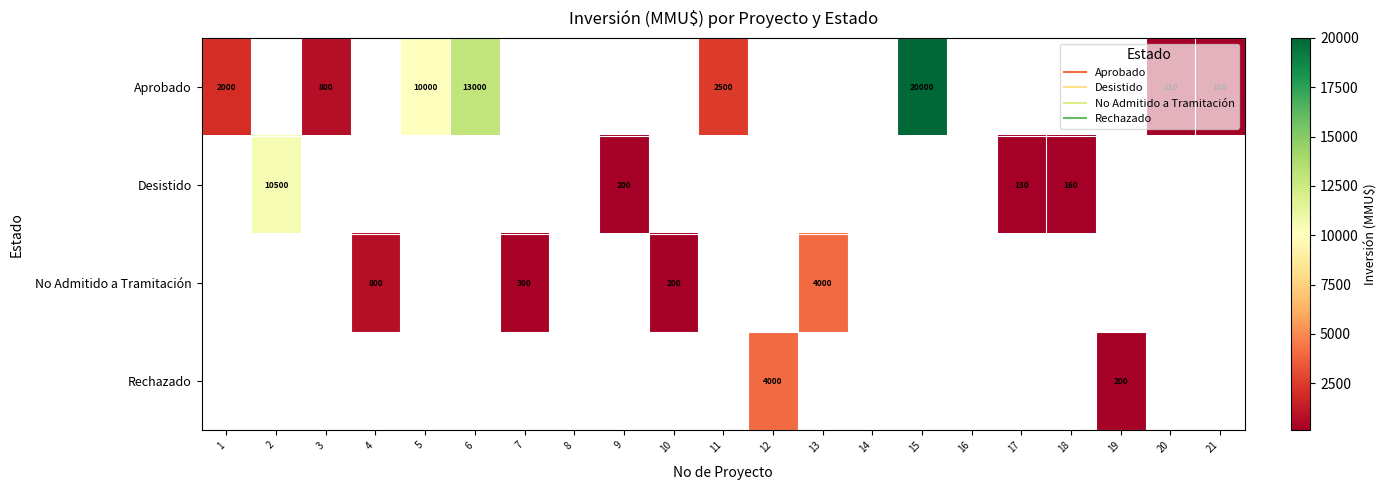

Where is Aprobado nearest to the value 10055?

5